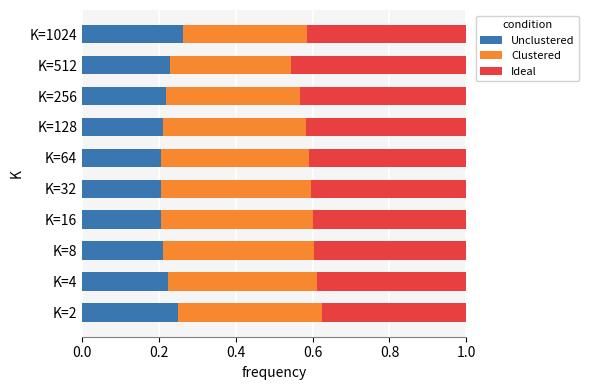

True or false: Unclustered has a value of 0.3 at K=32.

False